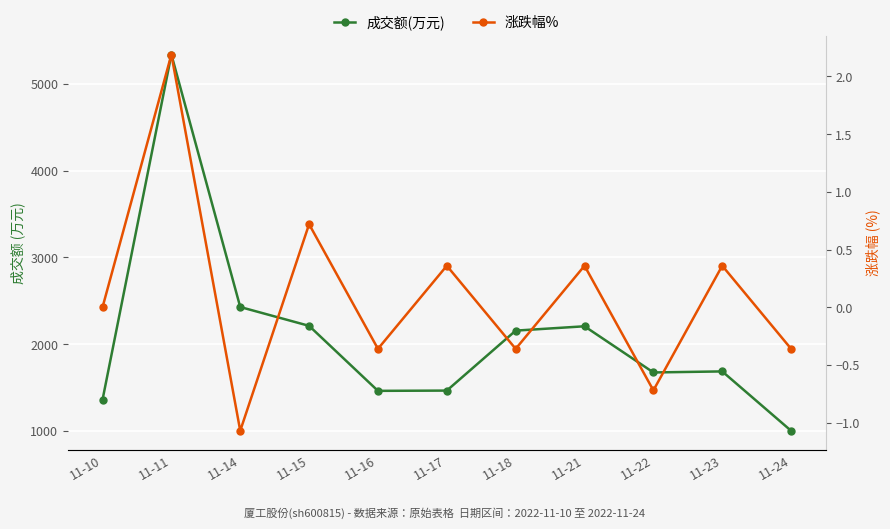

What is the minimum value for 成交额(万元)?

1003.0